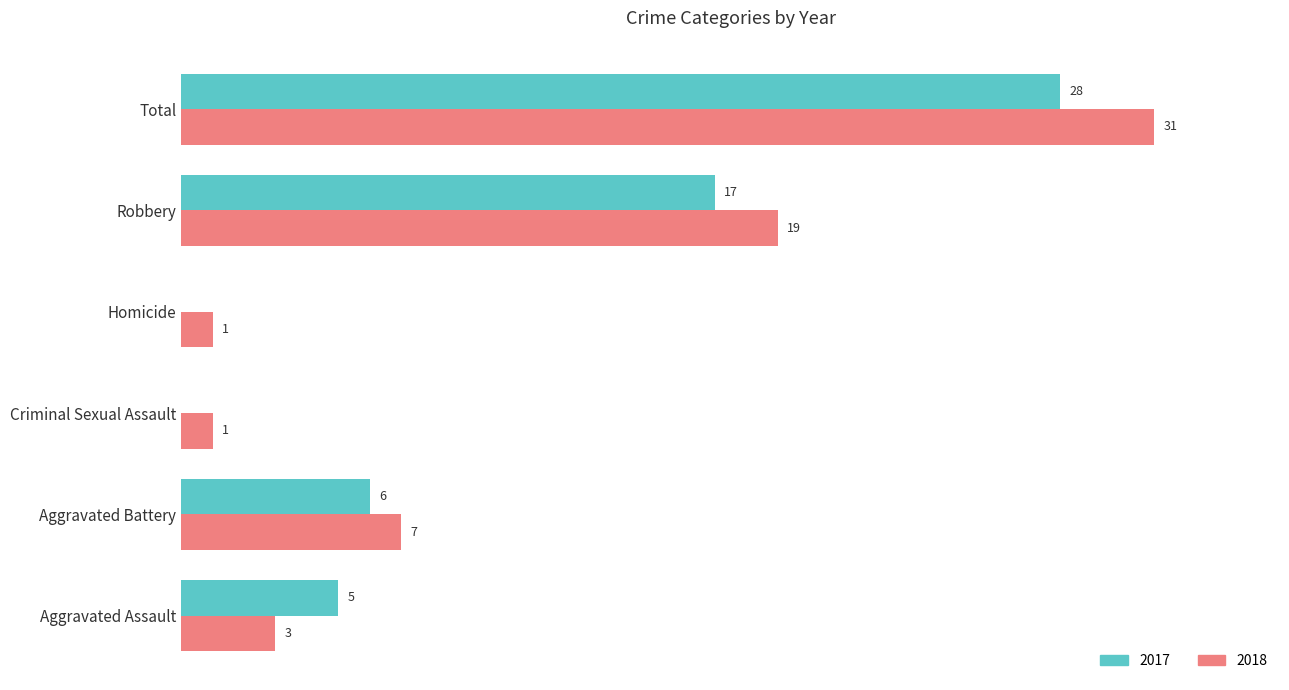

Is the value of 2018 at Homicide greater than the value of 2017 at Robbery?

No